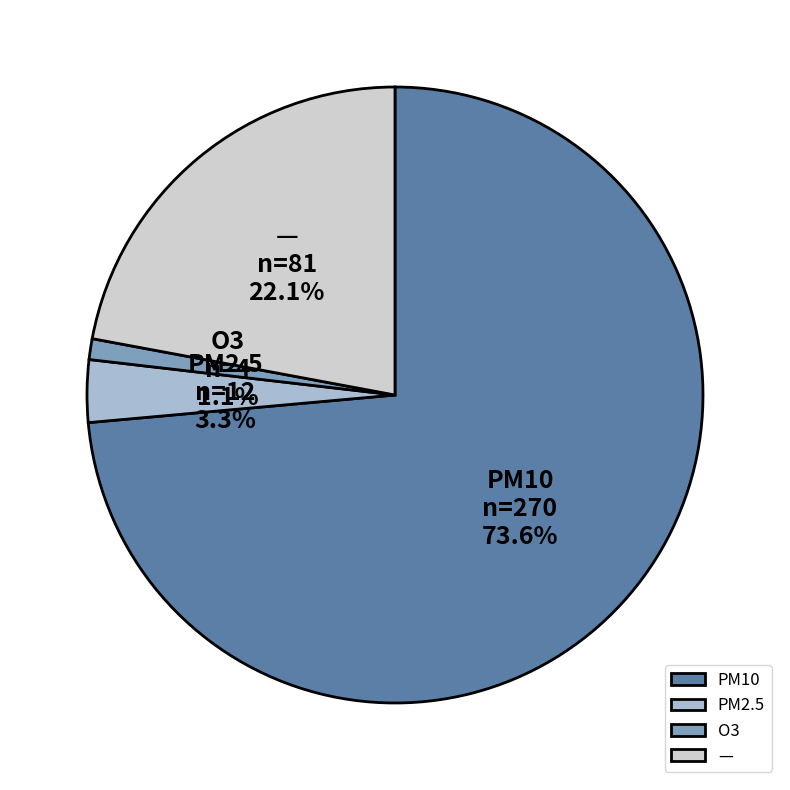

The PM2.5 slice represents 14% of the pie. True or false?

False